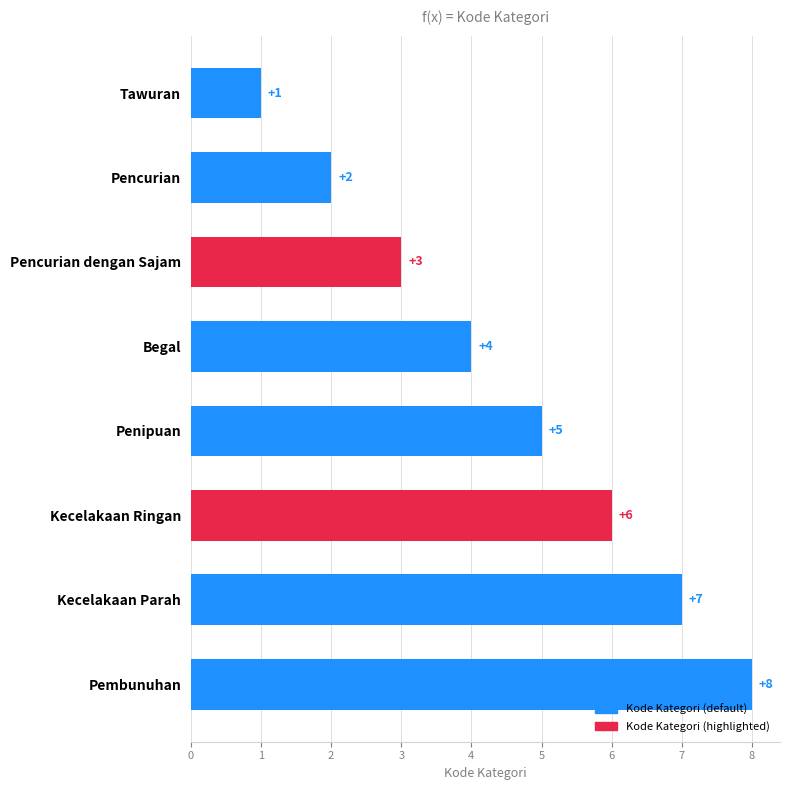

What is the ratio of the value at Pencurian dengan Sajam to the value at Tawuran?

3.0